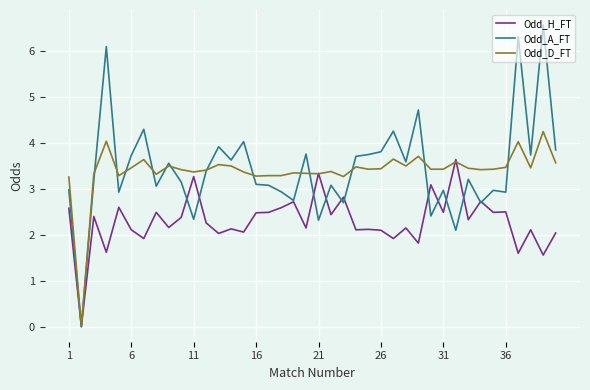

List the series in order of their peak value, highest first.

Odd_A_FT, Odd_D_FT, Odd_H_FT